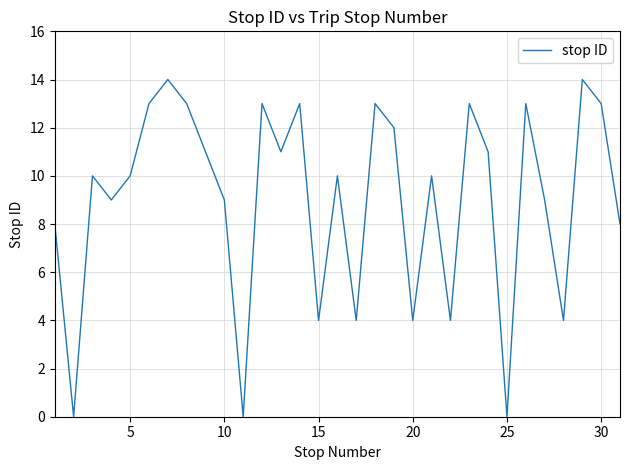

What is the greatest value displayed?

14